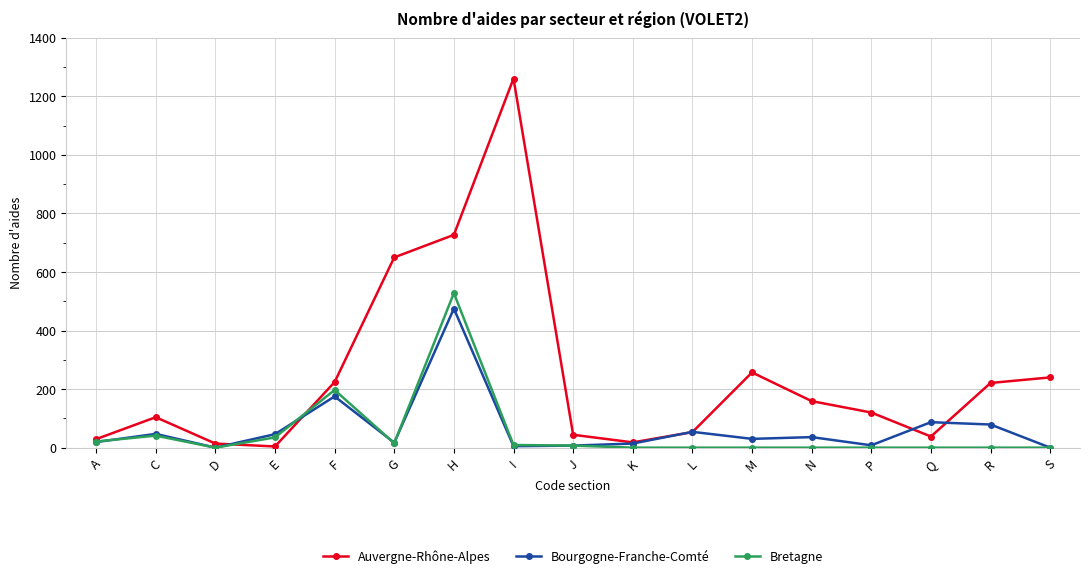

Is the value of Auvergne-Rhône-Alpes at G greater than the value of Bretagne at S?

Yes